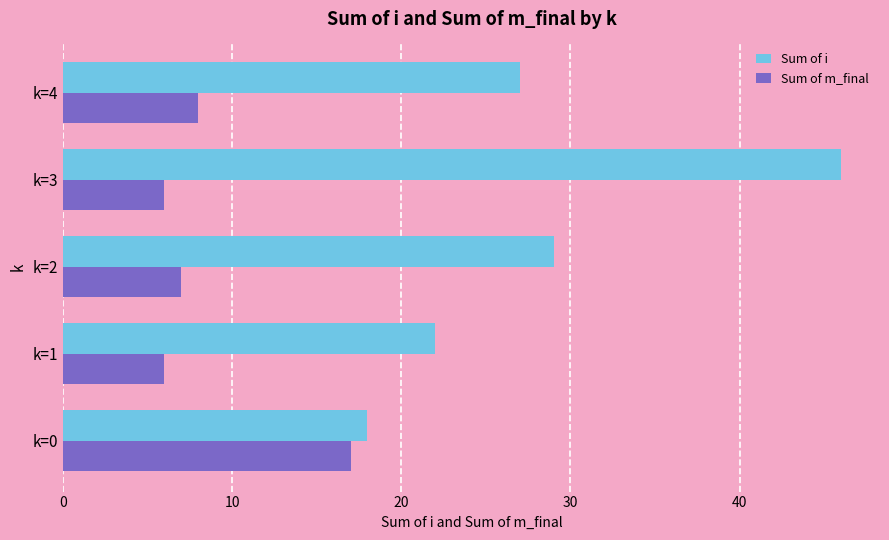

List the labels in order of Sum of i value, smallest first.

k=0, k=1, k=4, k=2, k=3